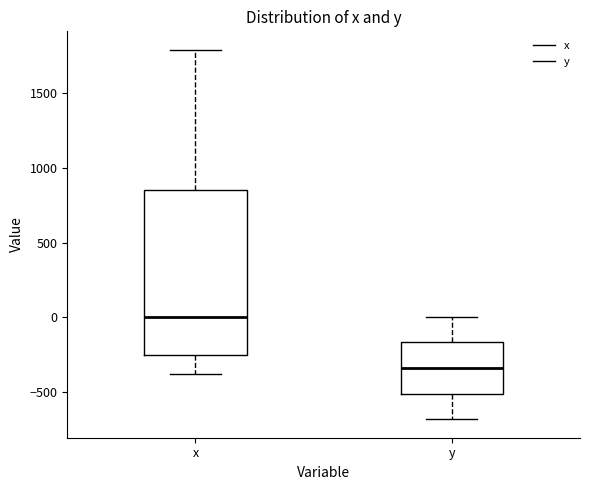

Reading left to right, read every box against the y-axis: the position of its median line, the range the box covers, and the ends of its whiskers. The values are not printed on the chart, so give them approximately, as read against the axis.

x: median 0, box -250 to 850, whiskers -400 to 1800
y: median -350, box -500 to -150, whiskers -700 to 0